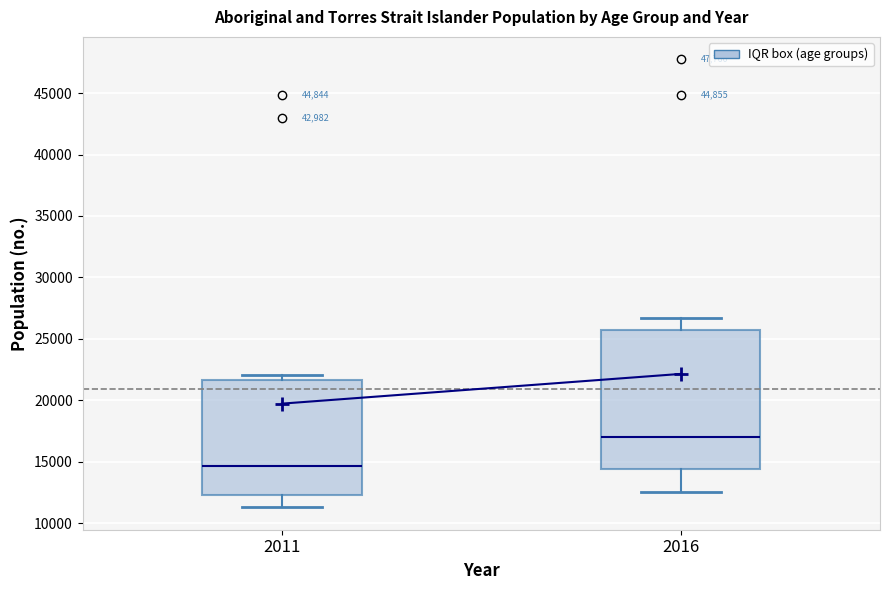

Where does the median line of the box at x = 2011 sit on the y-axis? The values are not printed on the chart, so give them approximately, as read against the axis.

14500